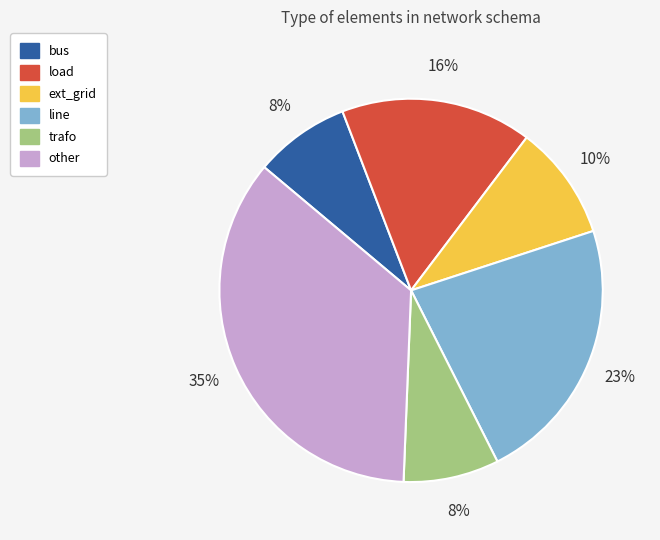

True or false: bus accounts for 18% of the total.

False